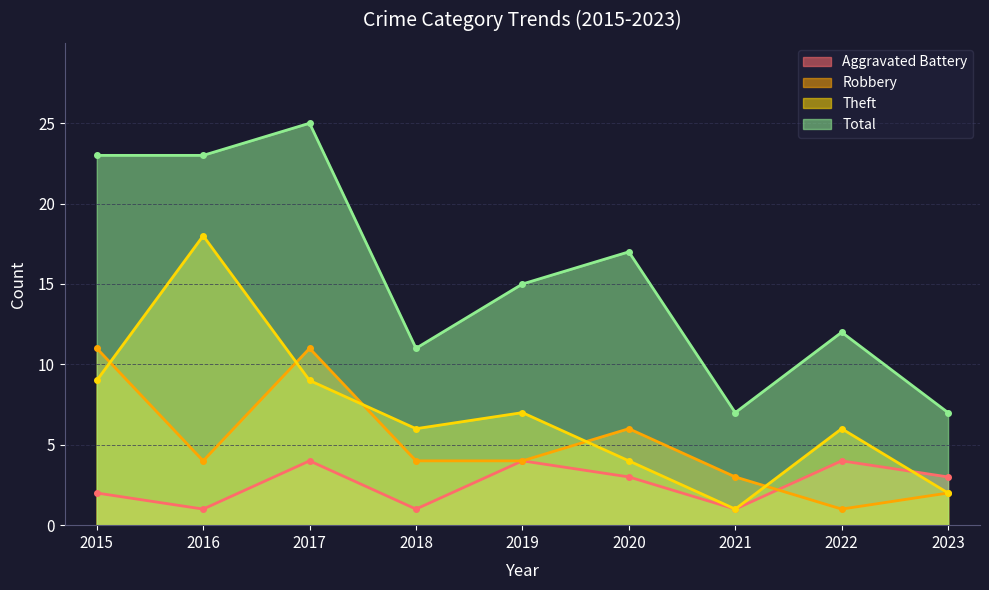

True or false: Total and Aggravated Battery intersect in this chart.

False